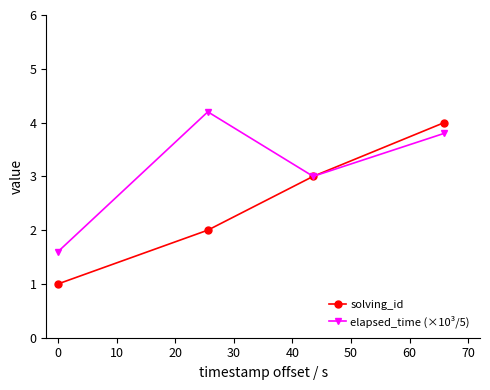

Reading left to right, transcribe all the data shown in this chart.

solving_id: 1.0	2.0	3.0	4.0
elapsed_time (×10³/5): 1.6	4.2	3.0	3.8